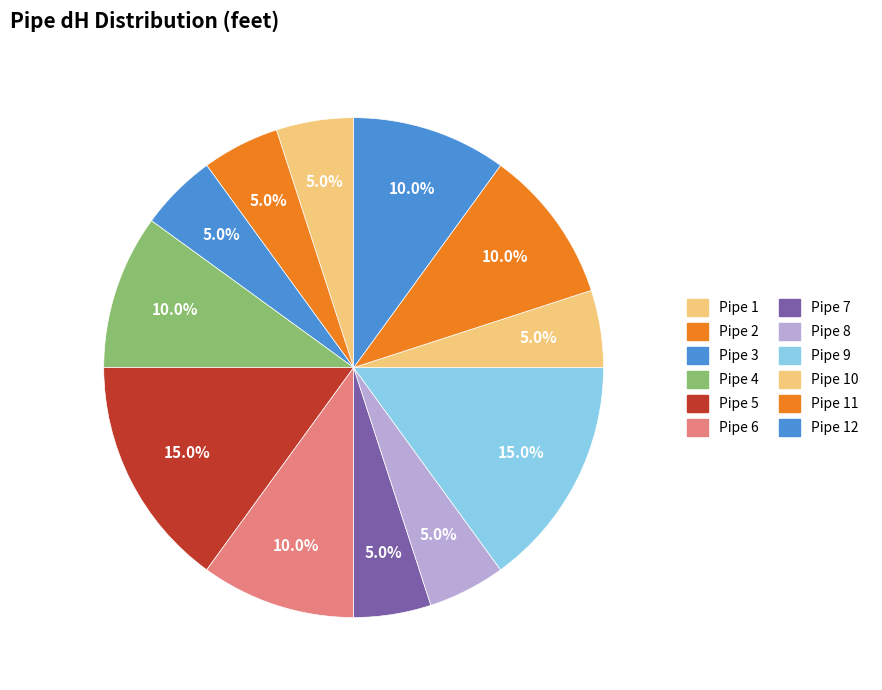

How many slices are in this pie chart?

12